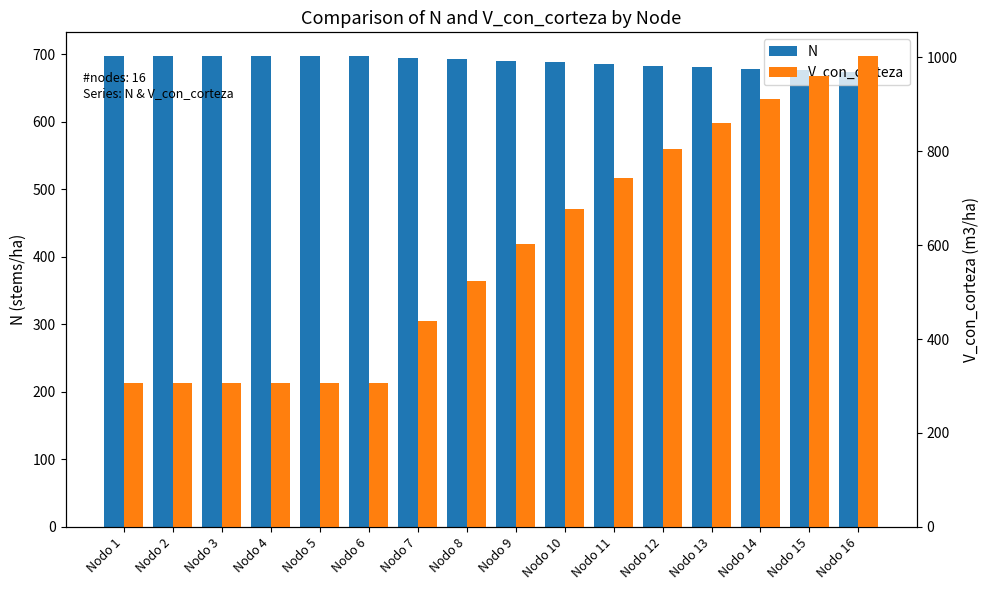

What is the total value across all series at Nodo 15?

1635.9